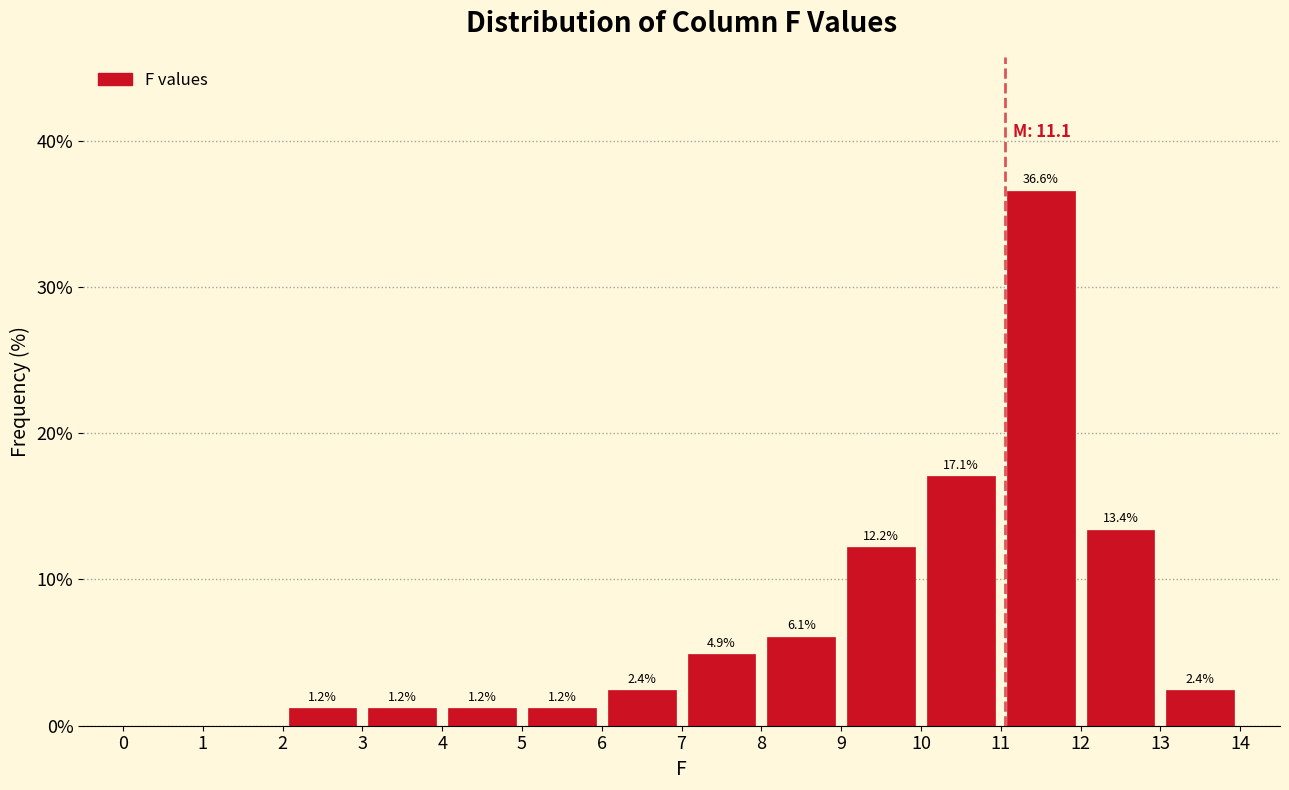

Over which range of the x-axis is the bar tallest?

11 to 12